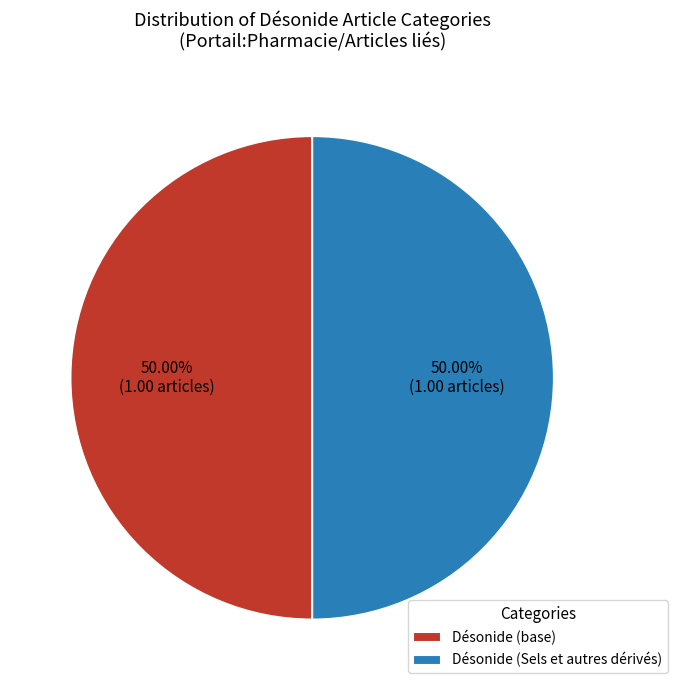

Count the number of slices in the pie.

2